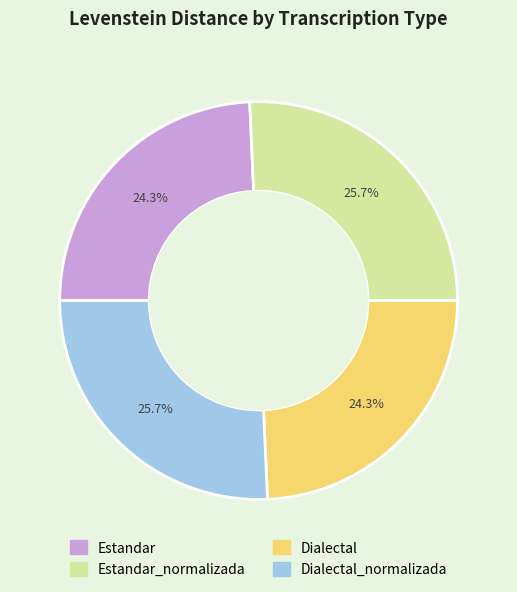

To the nearest percent, what is the difference between the largest and smallest slice percentages?

1%